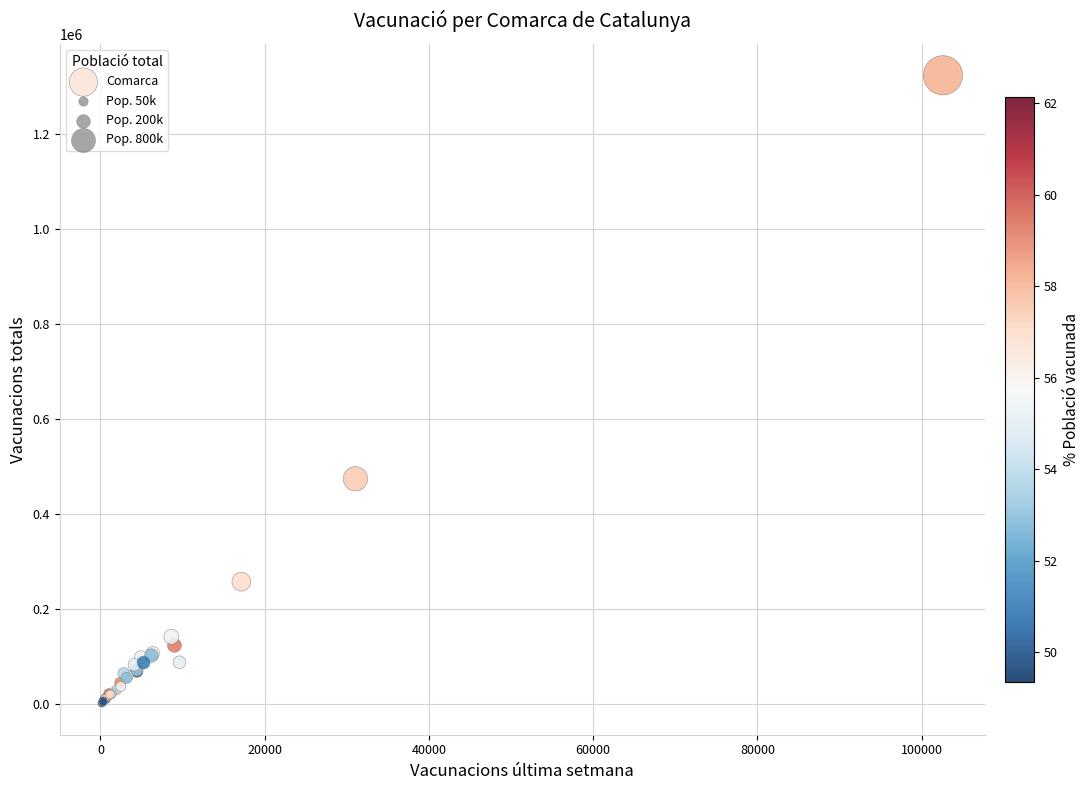

What Y value in the scatter plot is closest to 662465?

474355